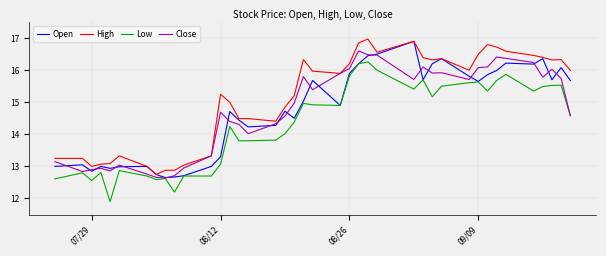

What are all the series names shown in the legend?

Open, High, Low, Close